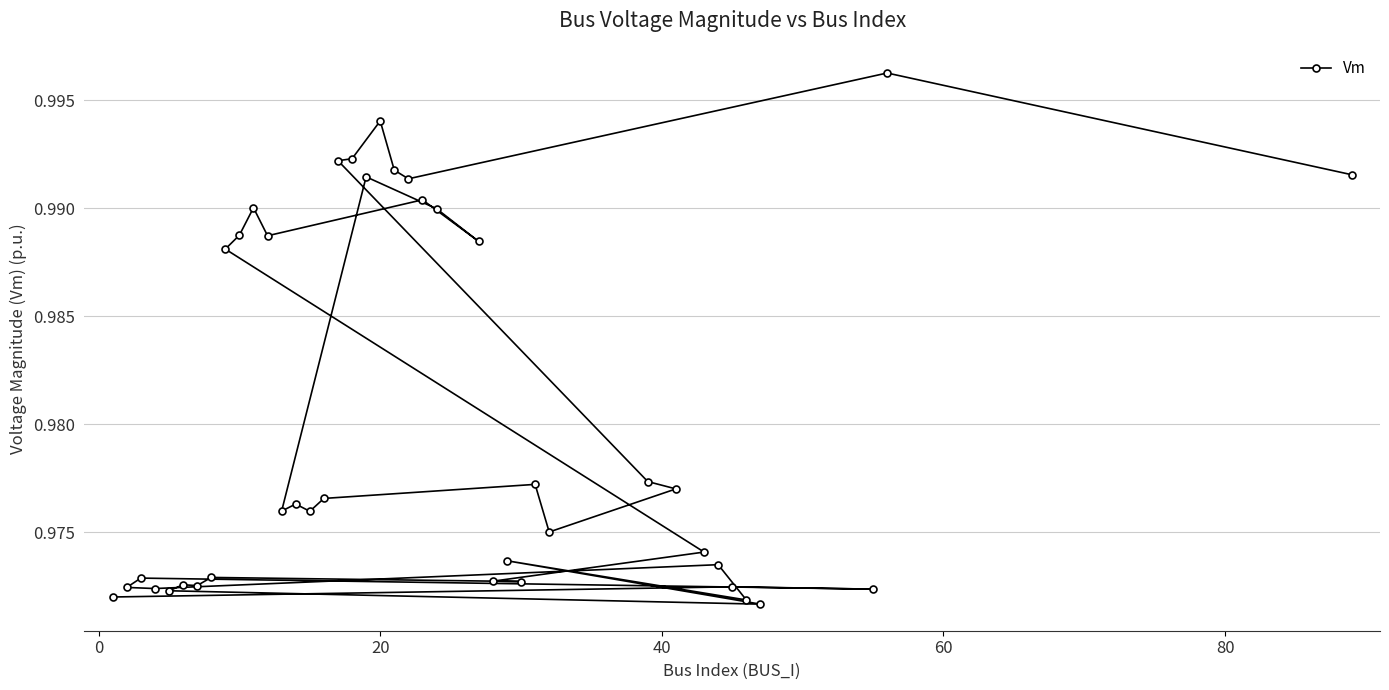

How many series are shown in this chart?

1